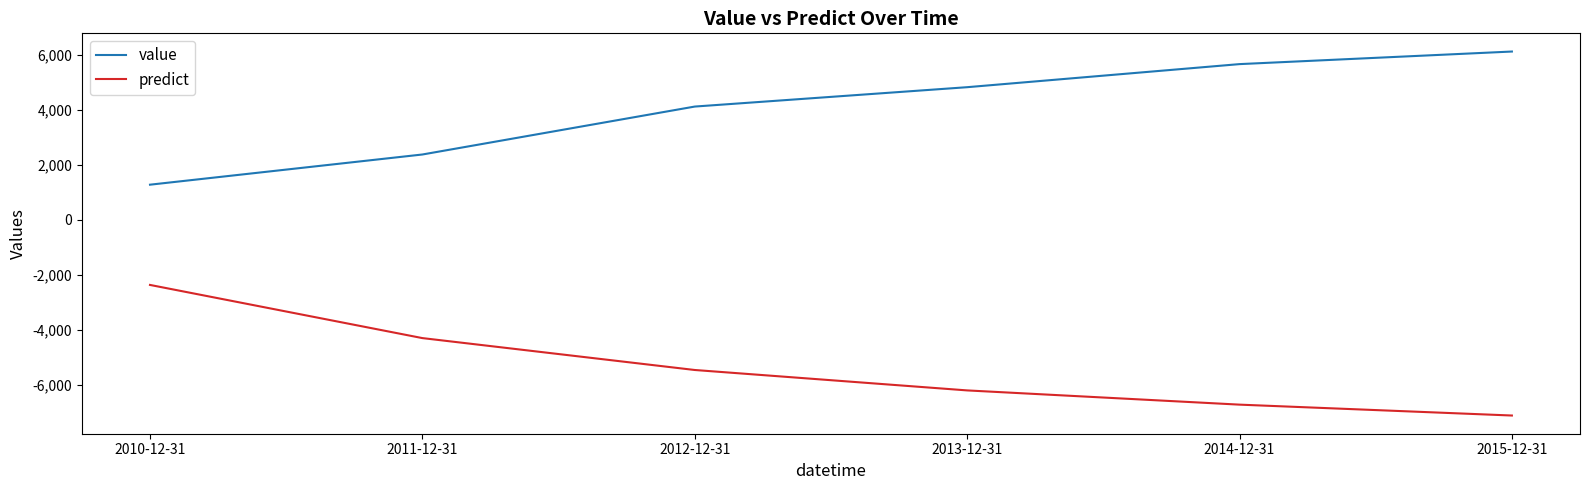

List the series in order of their overall mean, lowest first.

predict, value